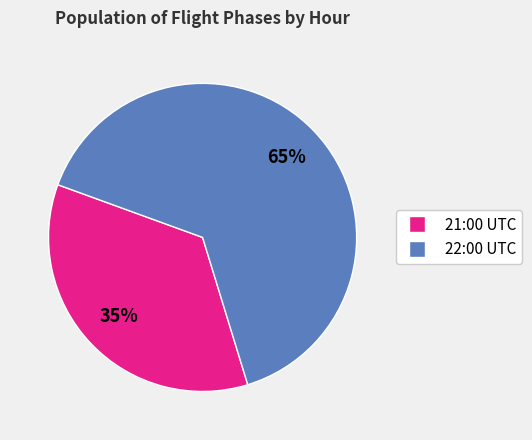

Is it true that 22:00 UTC is 65% of the pie?

True